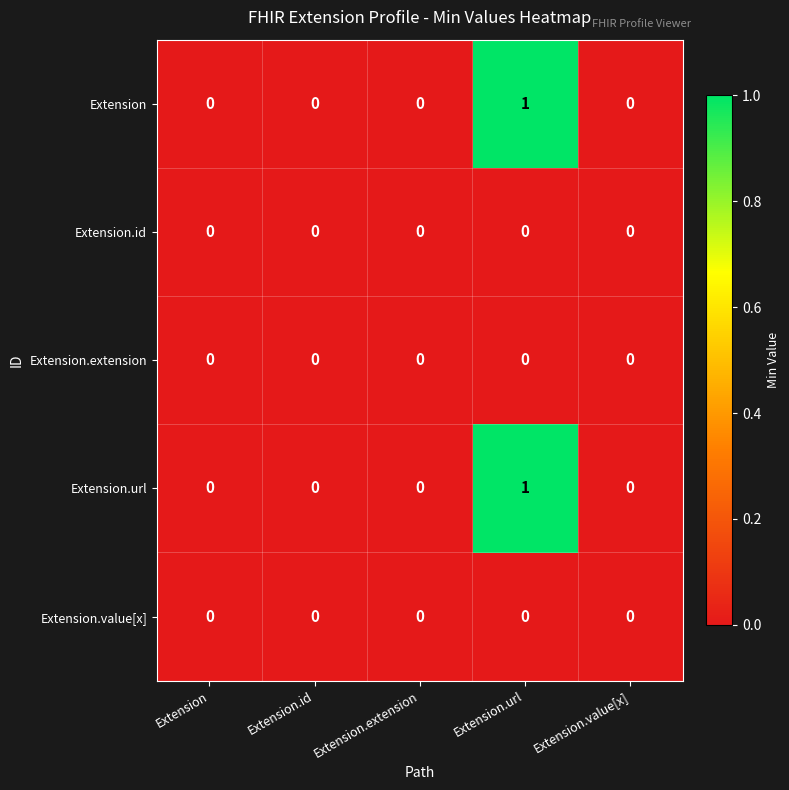

Which label corresponds to the largest value in the chart?

Extension.url